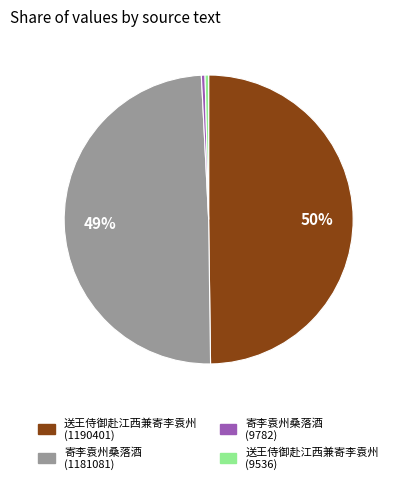

To the nearest percent, what is the average slice percentage?

25%